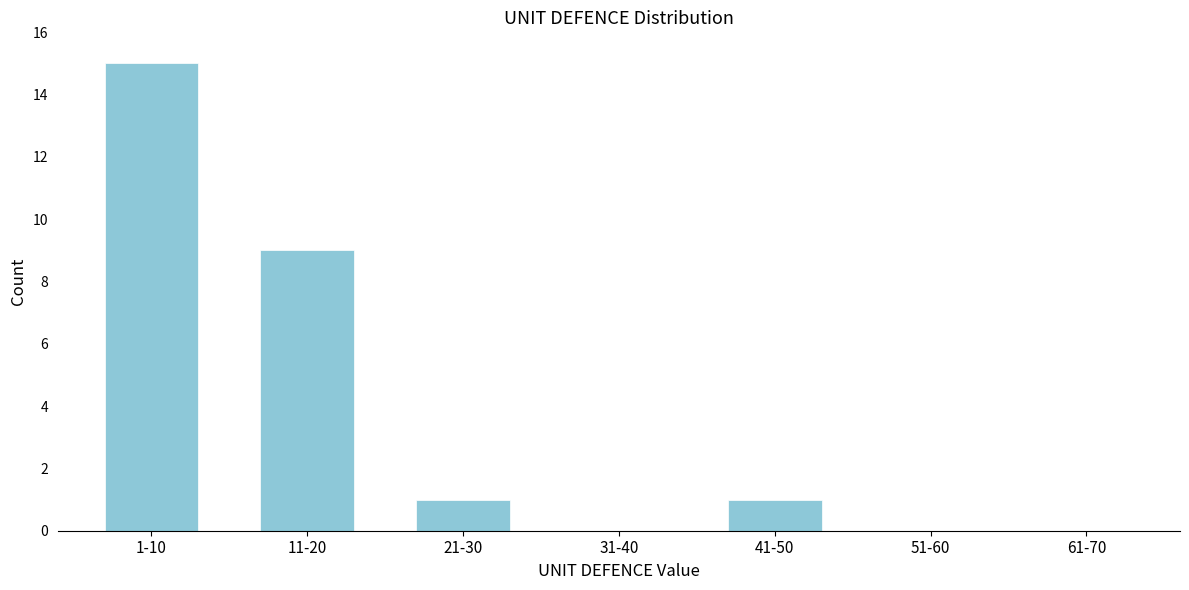

Reading right to left, list all the values displayed in this chart.

61-70=0	51-60=0	41-50=1	31-40=0	21-30=1	11-20=9	1-10=15